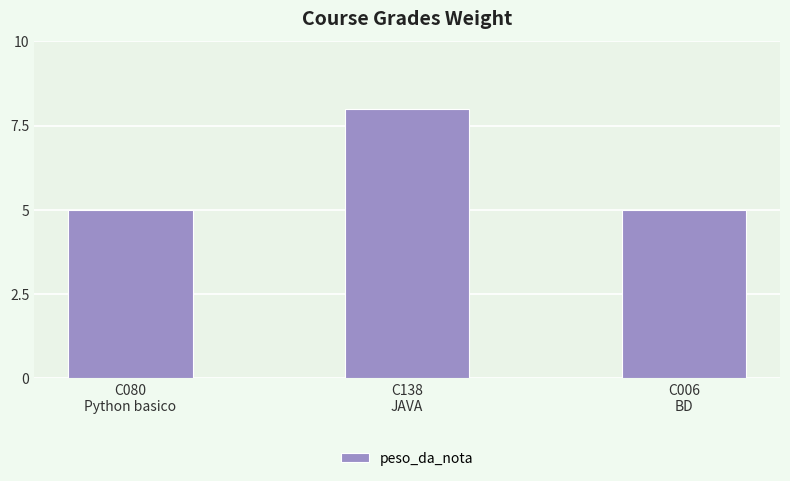

Approximately how many times larger is the value at C006
BD compared to C080
Python basico?

1.0